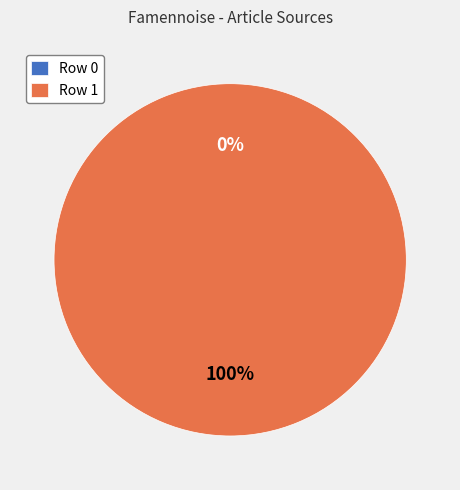

To the nearest percent, what portion does Row 1 represent?

100%